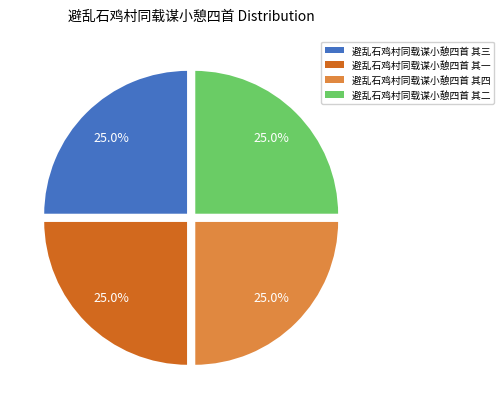

Approximately how many times larger is the value at 避乱石鸡村同载谋小憩四首 其三 compared to 避乱石鸡村同载谋小憩四首 其二?

1.0